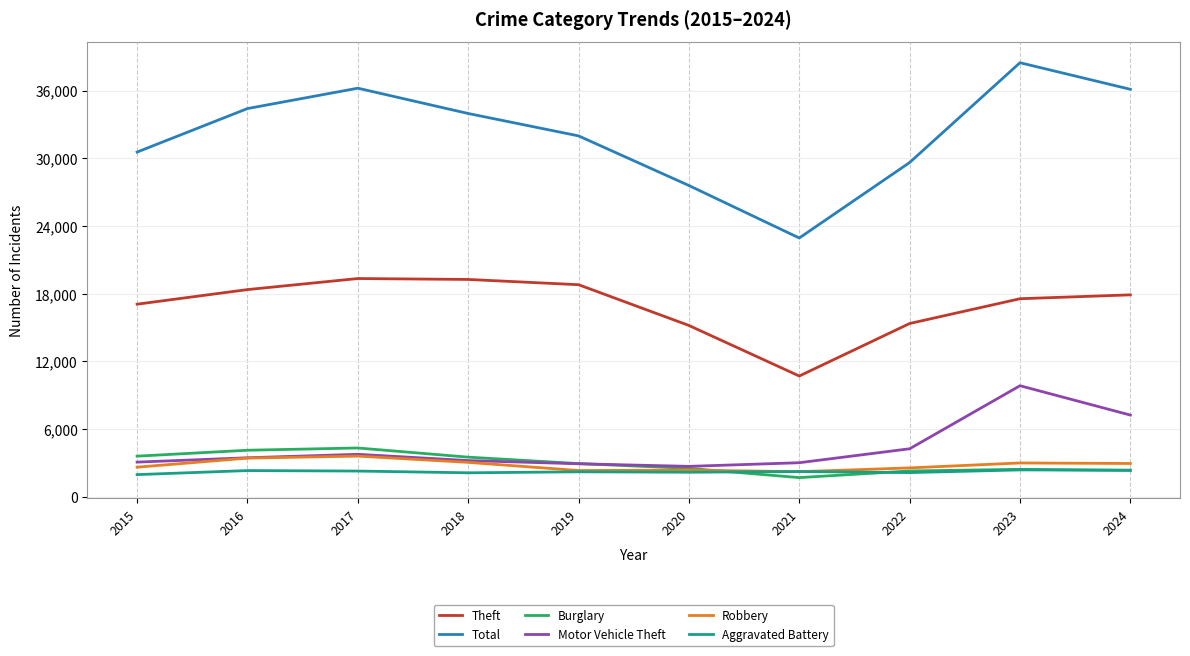

Which series has the widest spread of values?

Total